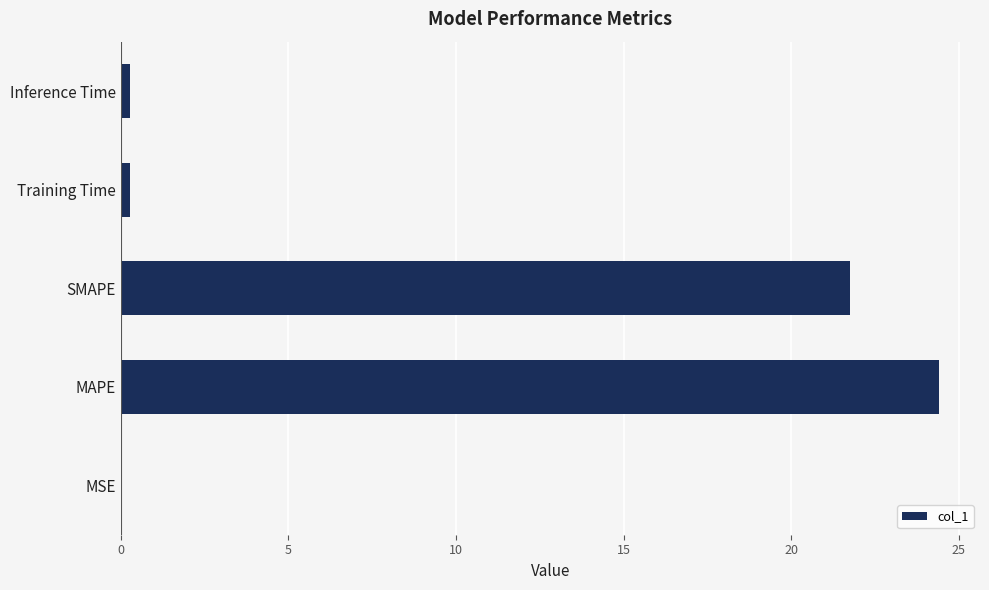

Between Inference Time and MAPE, which is larger?

MAPE